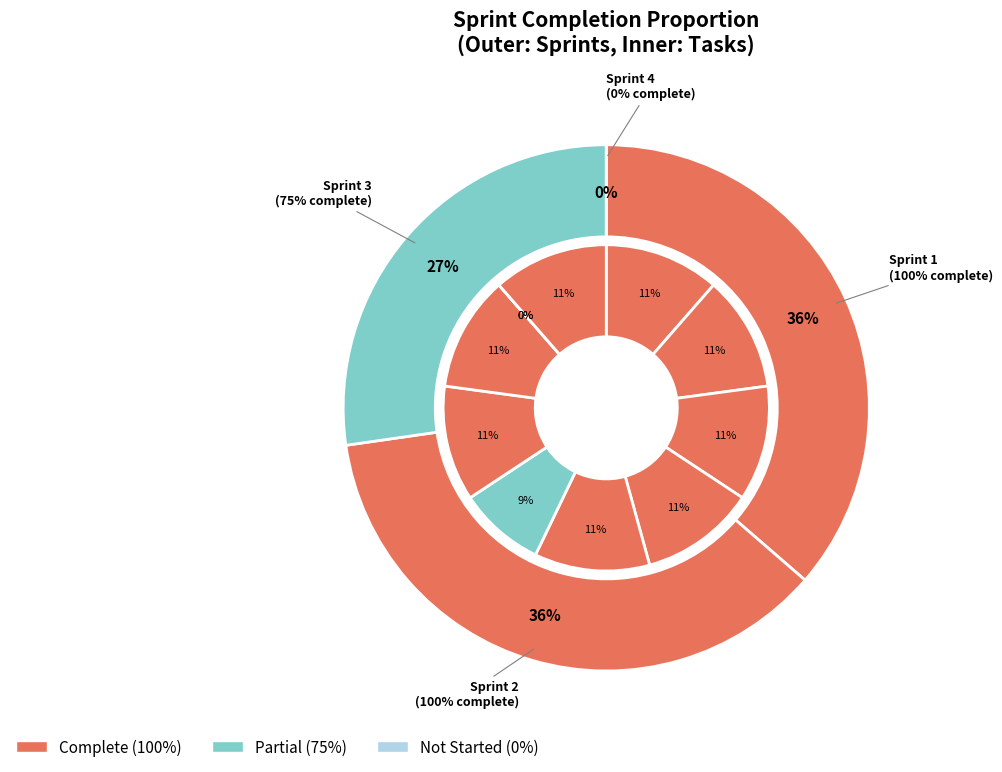

Between Sprint 2 and Sprint 4, which is larger?

Sprint 2